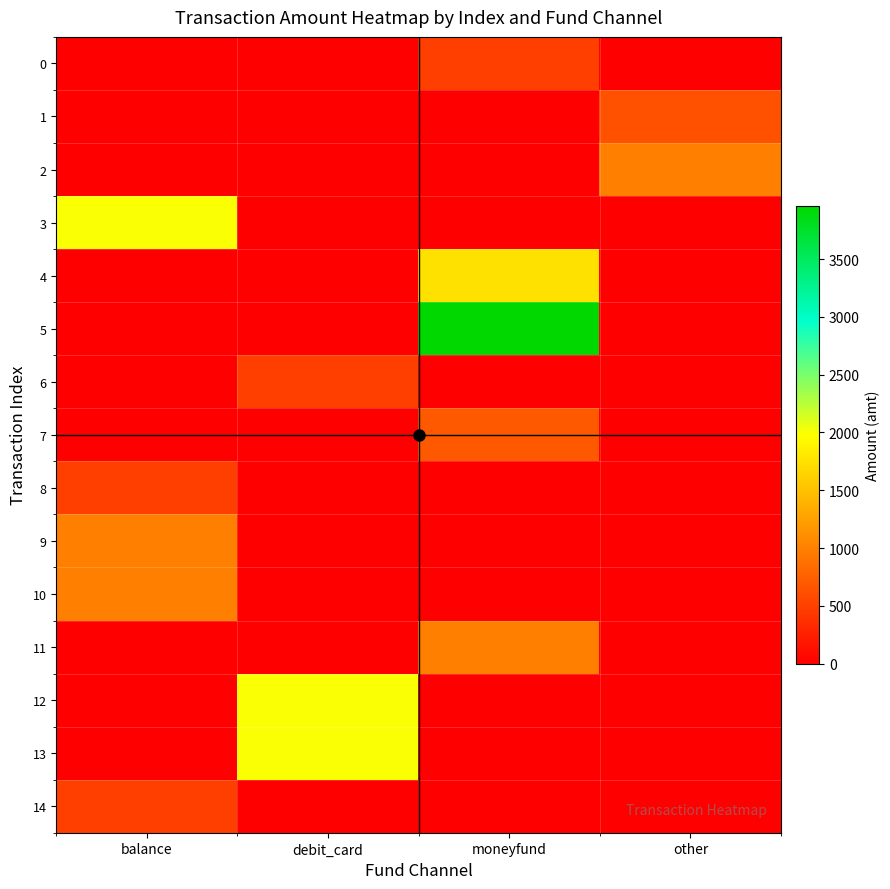

How many categories are shown in the chart?

4